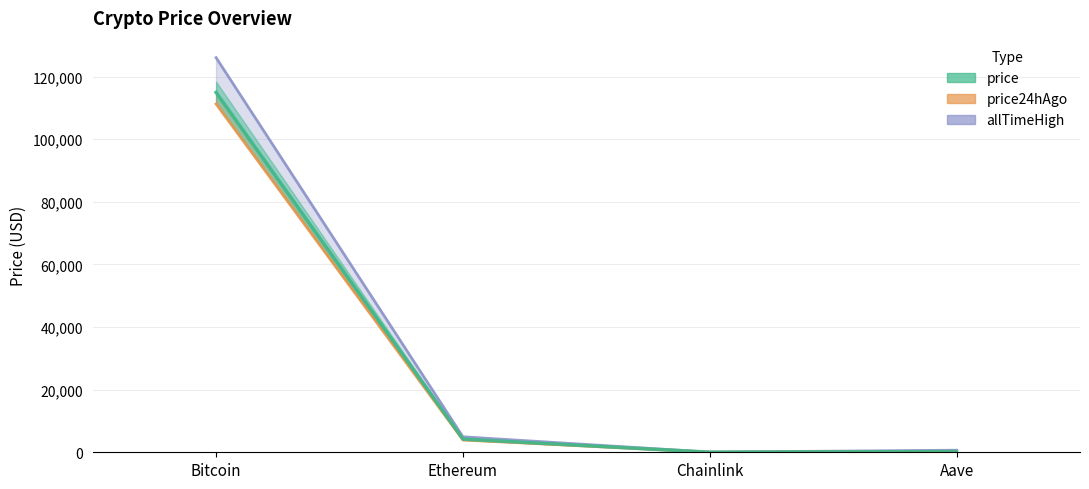

Rank the series by their average value, from highest to lowest.

allTimeHigh_line, price_line, price24hAgo_line